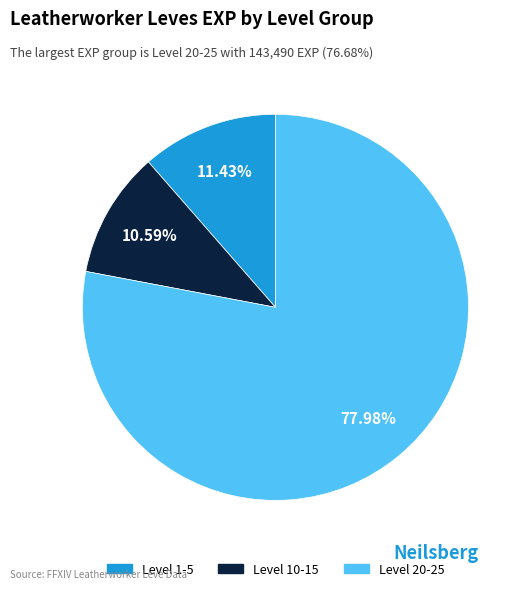

Is there any slice that represents more than half of the pie?

Yes